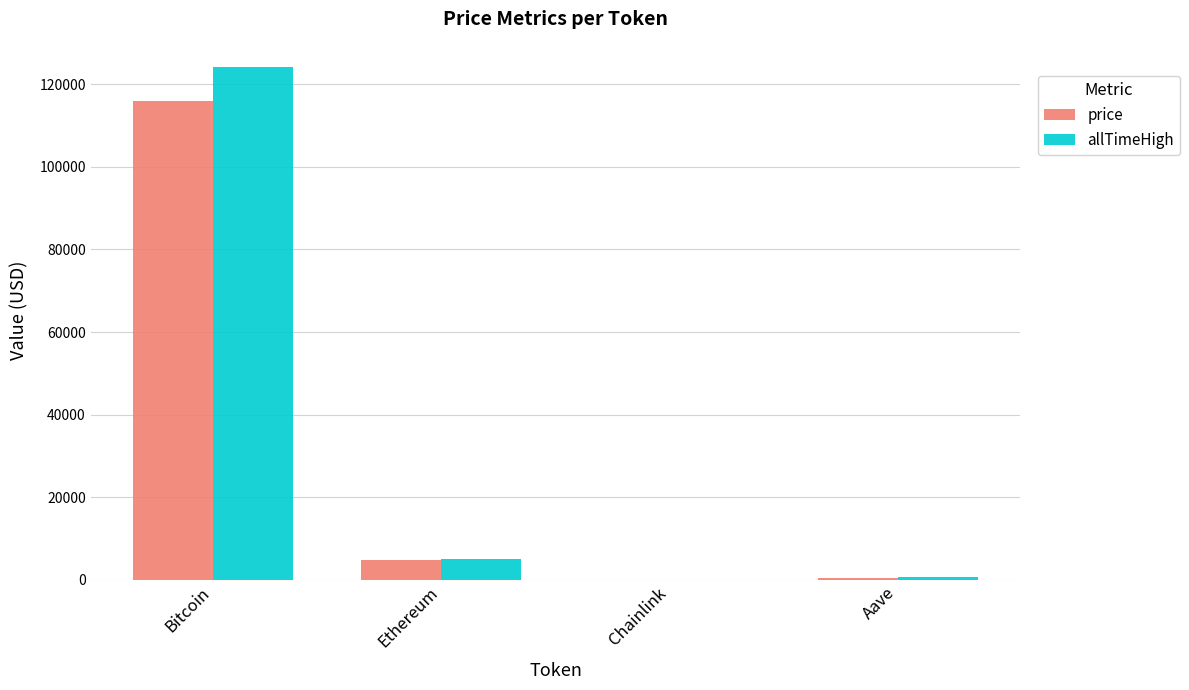

What is the sum of all price values?

120958.6